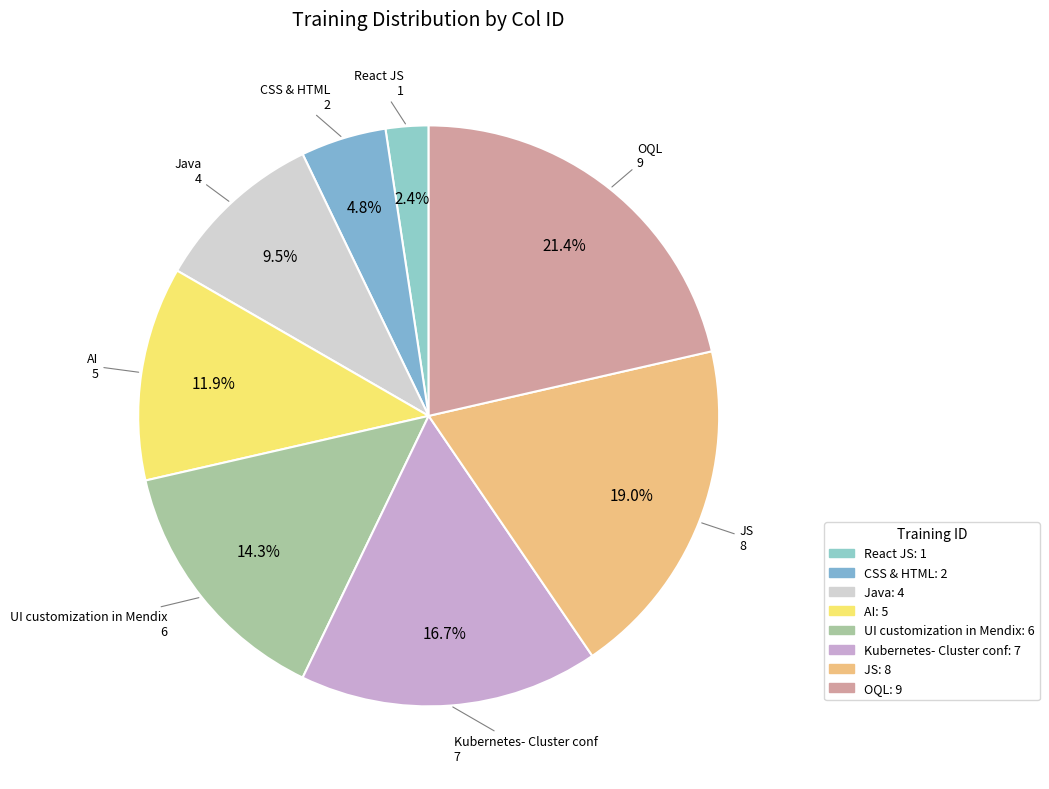

The OQL slice represents 9% of the pie. True or false?

False